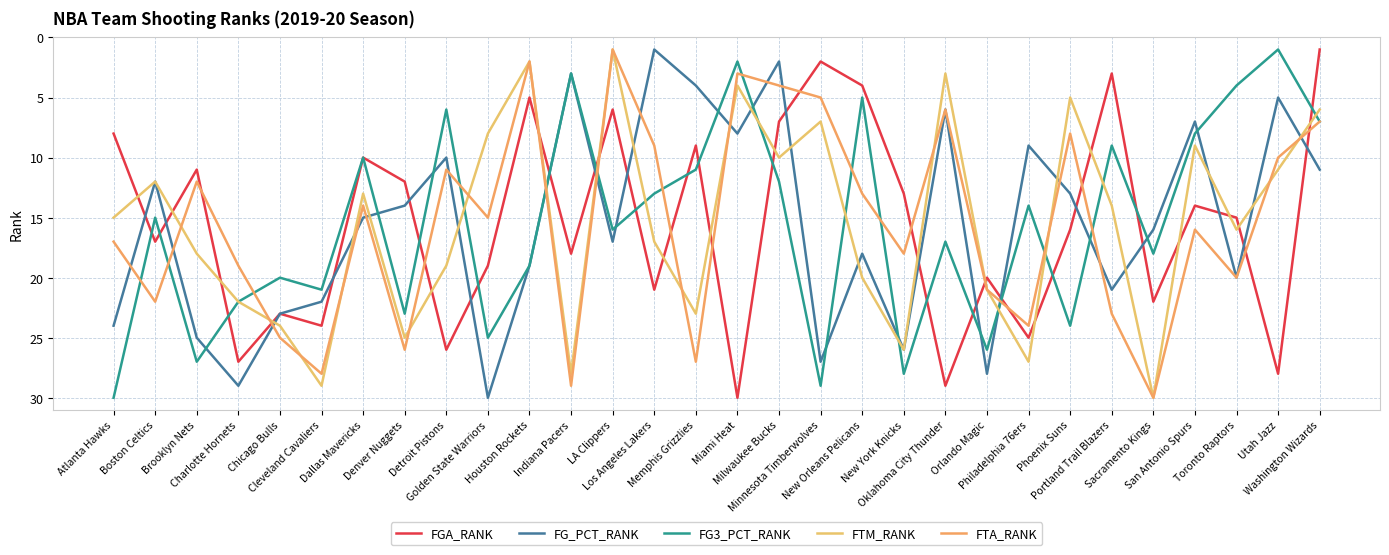

Does the chart have visible grid lines?

Yes